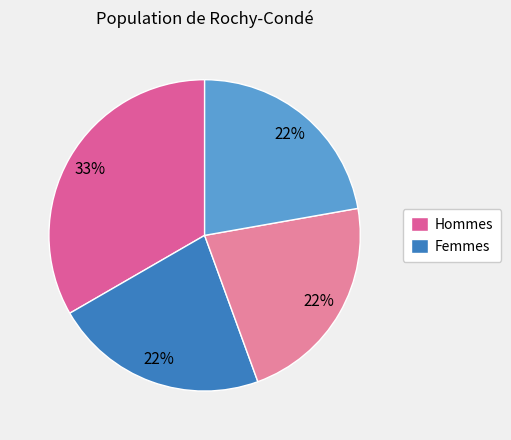

How many segments does this pie chart have?

4